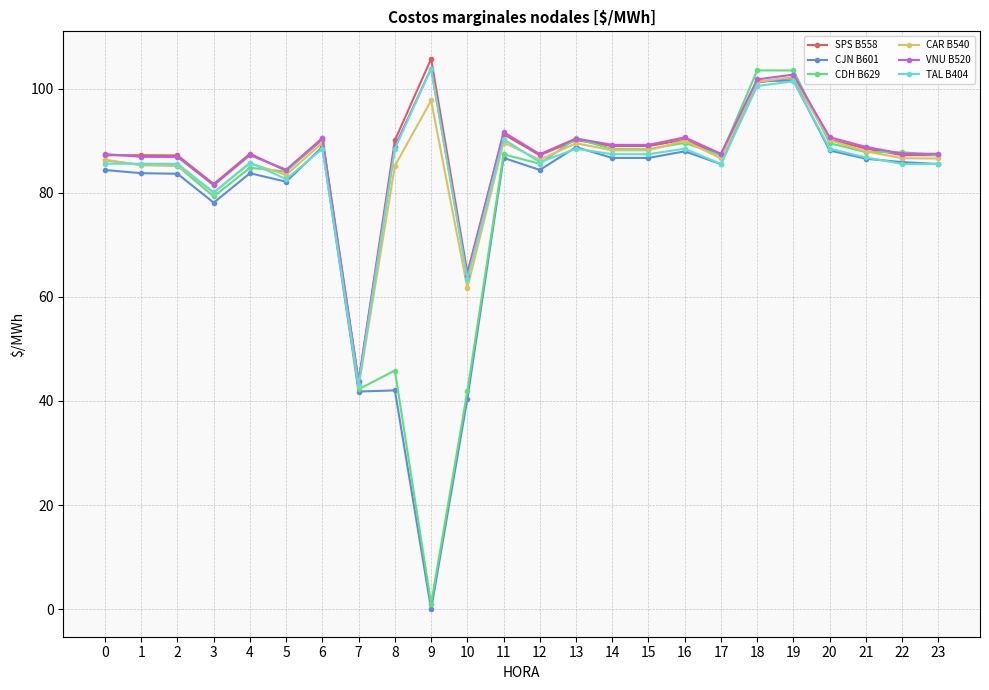

At which label does TAL B404 reach its minimum?

7